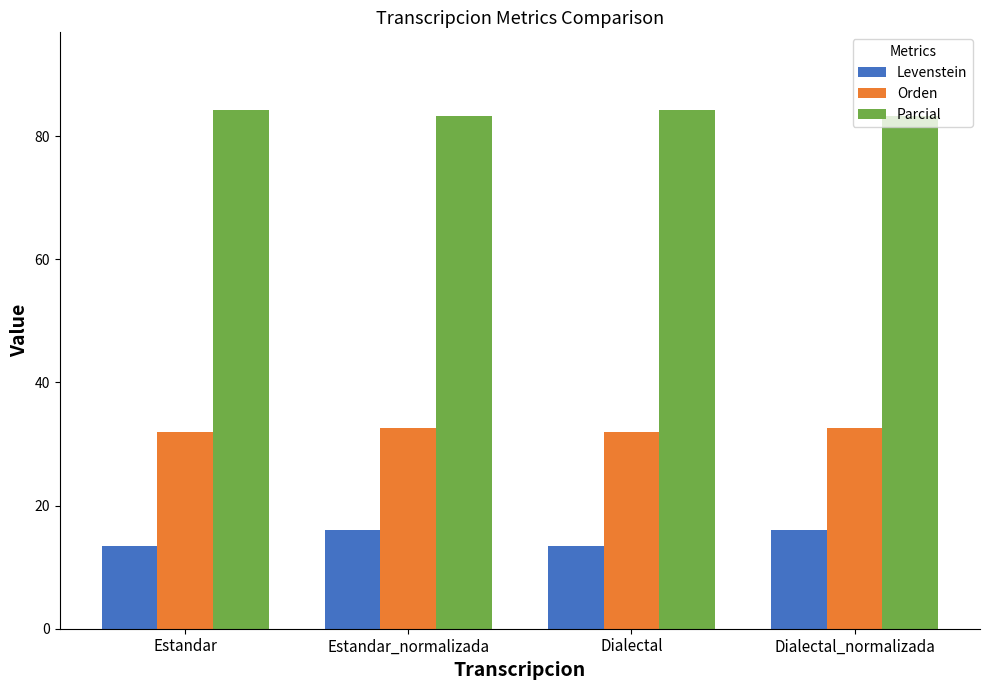

What is the lowest value of the Orden series?

32.0